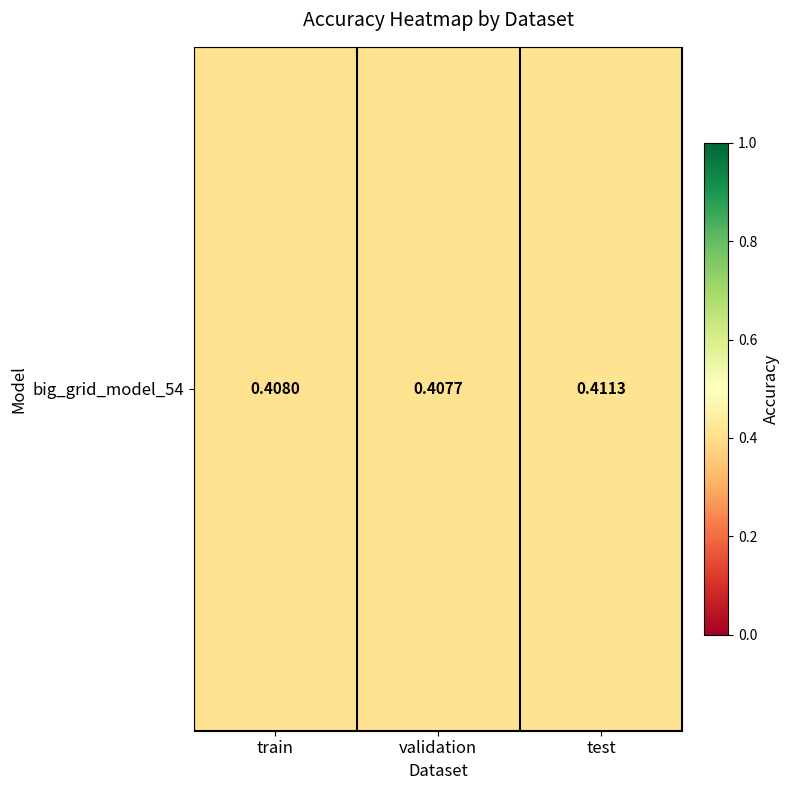

Is it true that the value at validation is 0.1?

False